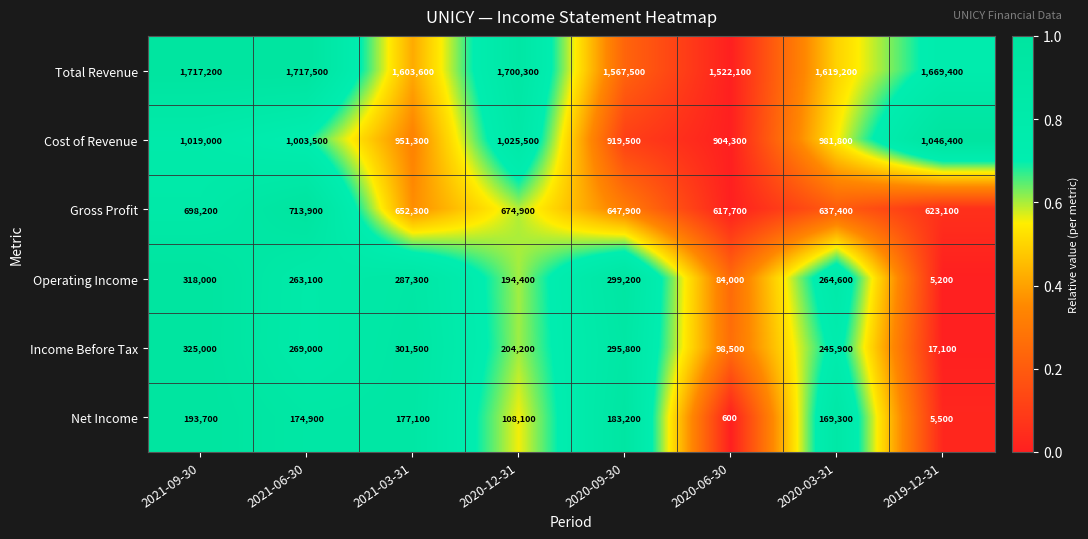

The value of Cost of Revenue at 2019-12-31 is 1046400. True or false?

True